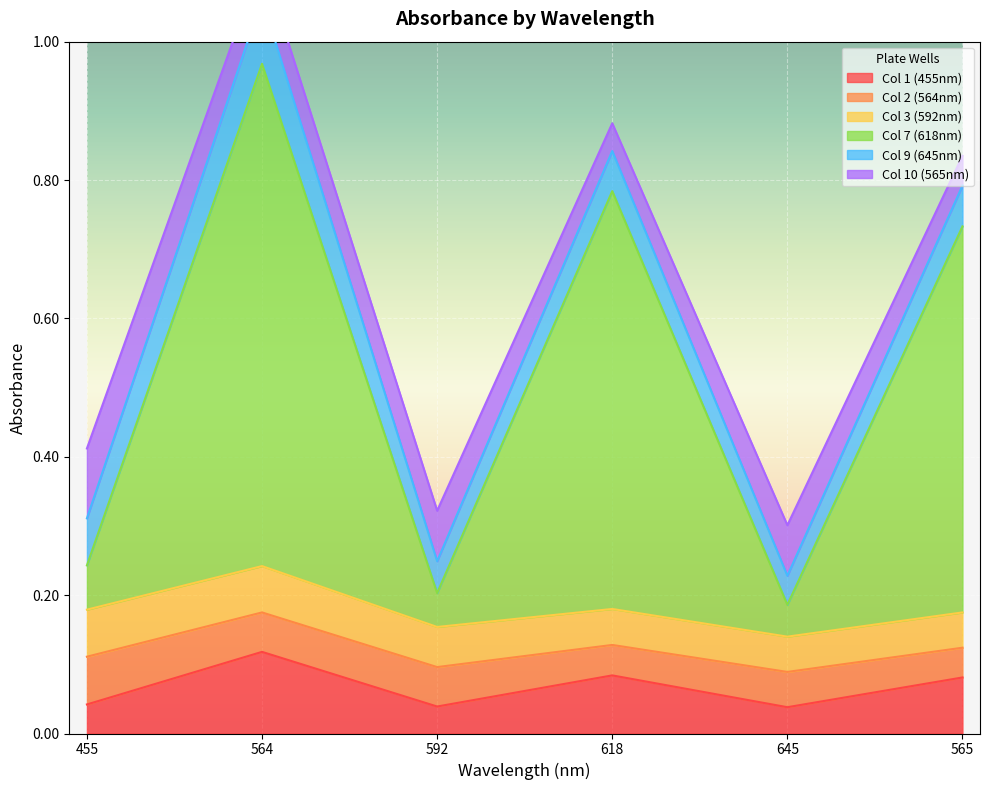

Rank the categories by Col 9 (645nm) value from highest to lowest.

564, 618, 455, 565, 592, 645